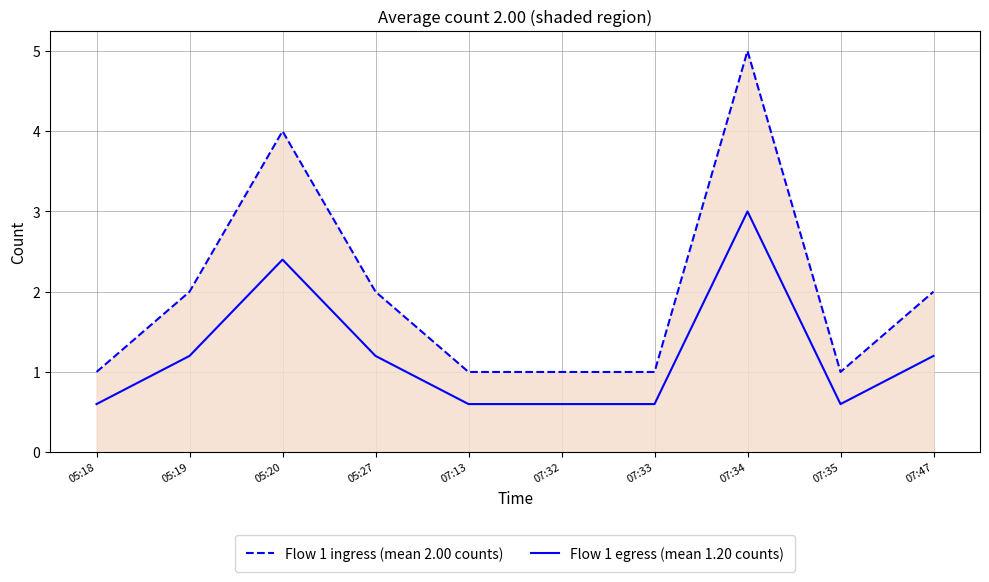

What is the difference between the maximum and minimum values in the Flow 1 ingress (mean 2.00 counts) series?

4.0